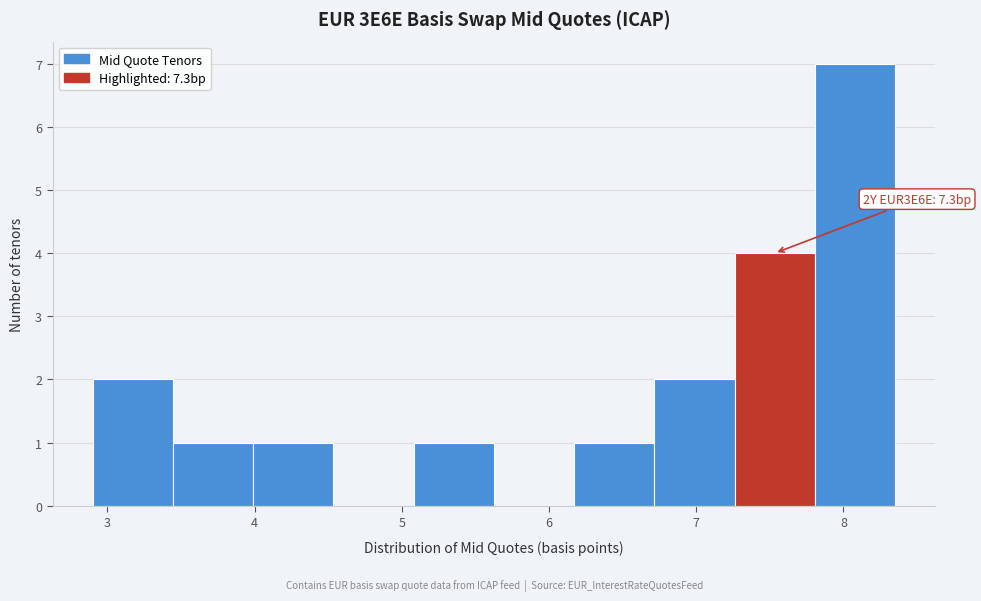

Which range on the x-axis has the tallest bar?

7.8 to 8.4